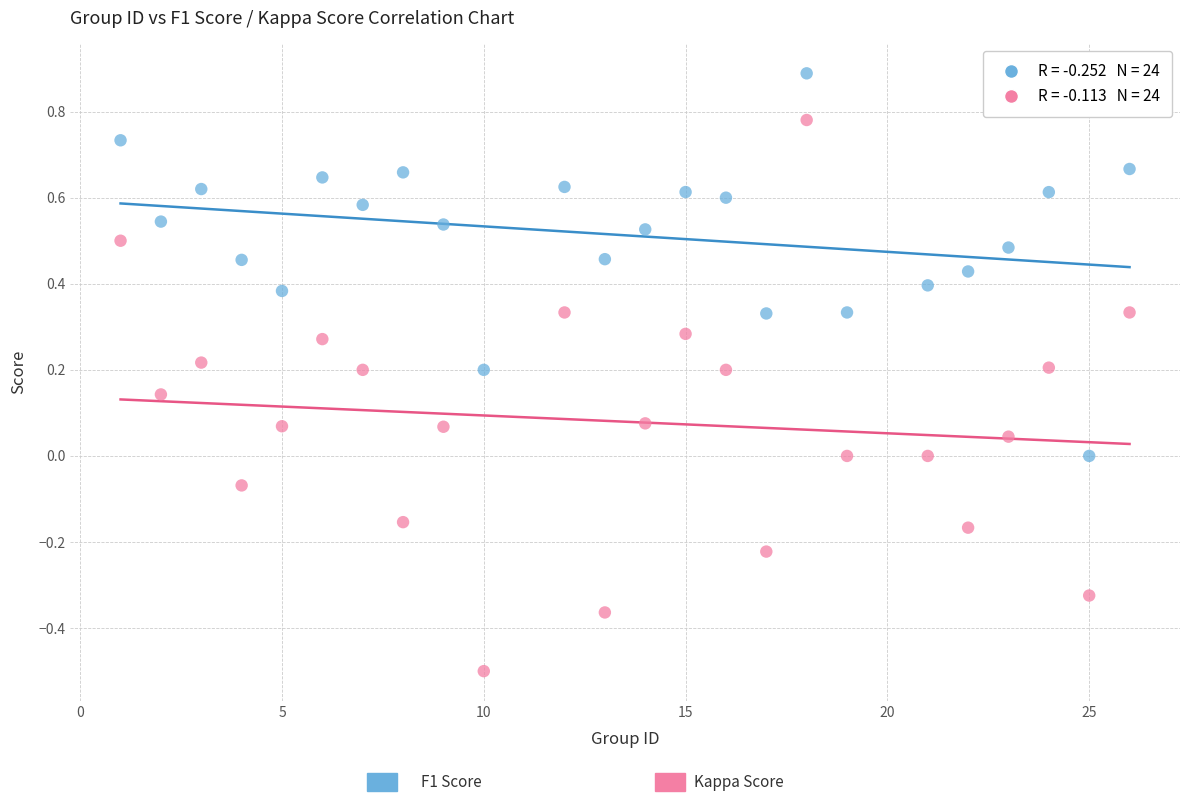

Across all data points, what is the range of Y values (max minus min)?

1.4